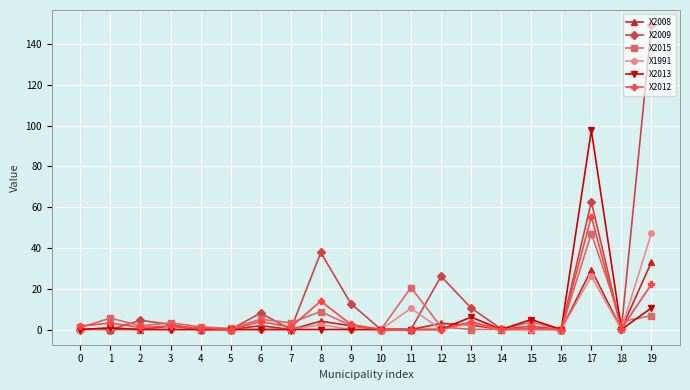

Which series has the largest total across all categories?

X2009